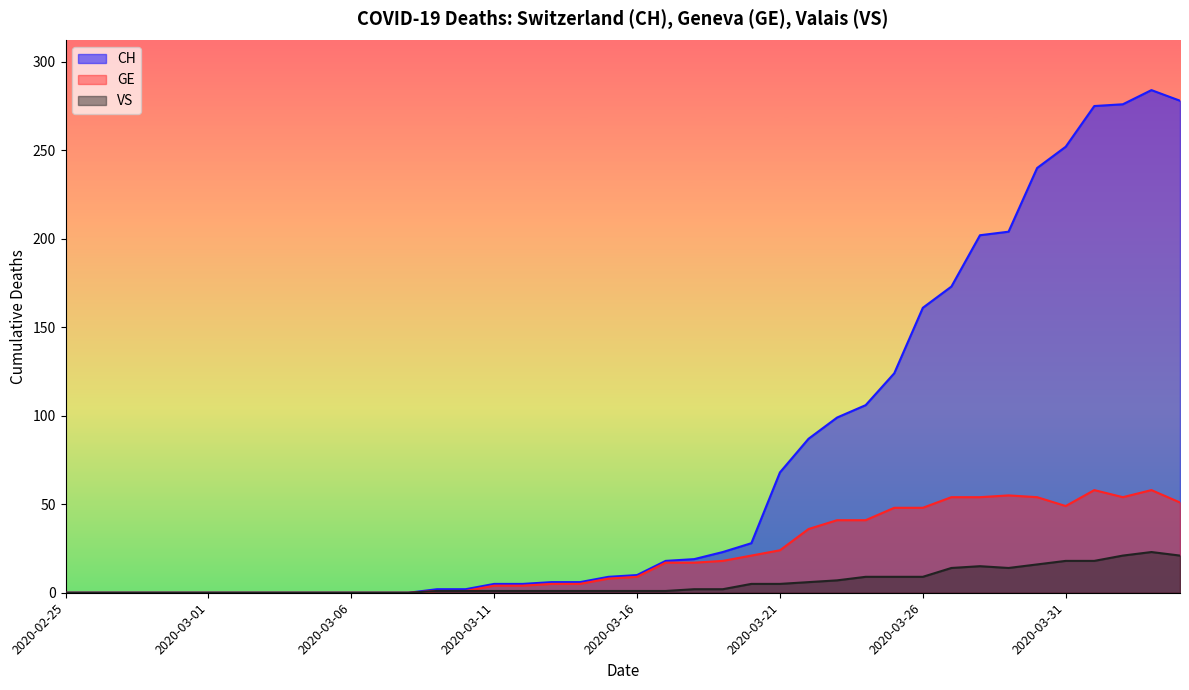

What is the value of the VS point at the 25th from the left?

5